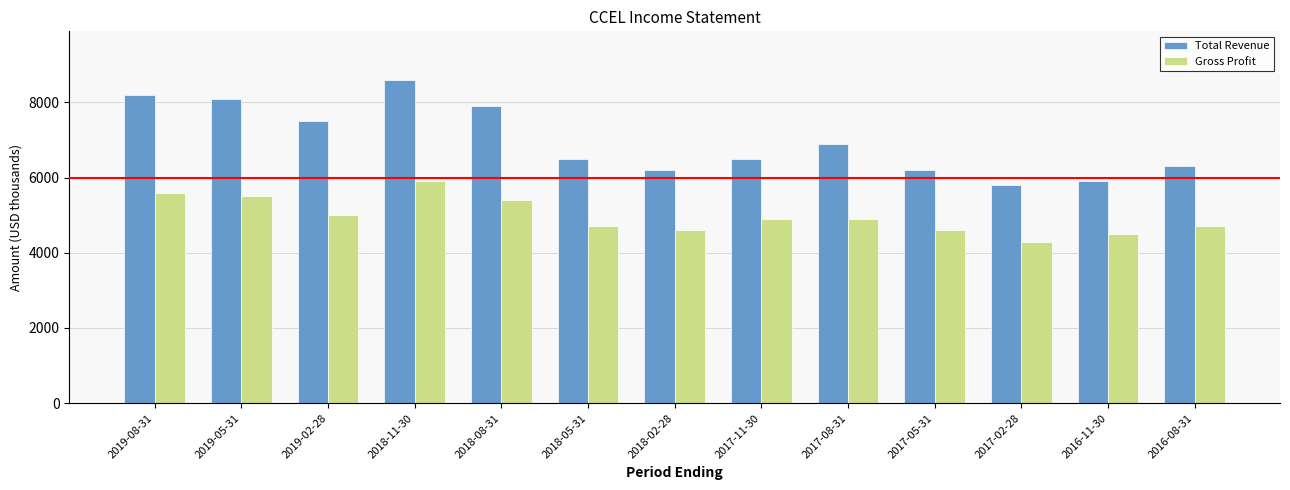

How many groups of bars are there?

13